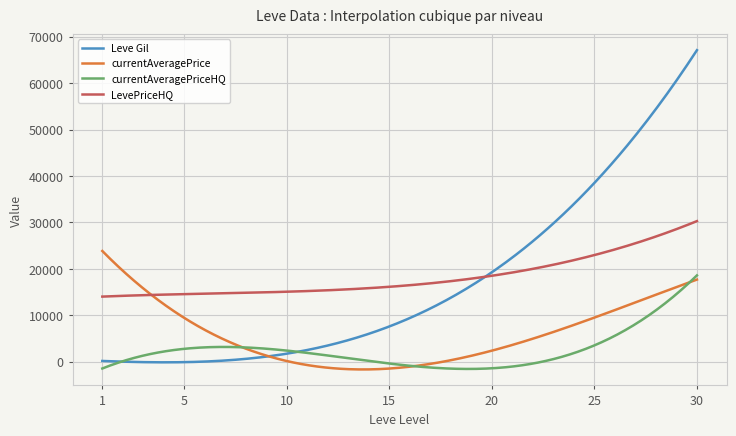

What are all the series names shown in the legend?

Leve Gil, currentAveragePrice, currentAveragePriceHQ, LevePriceHQ